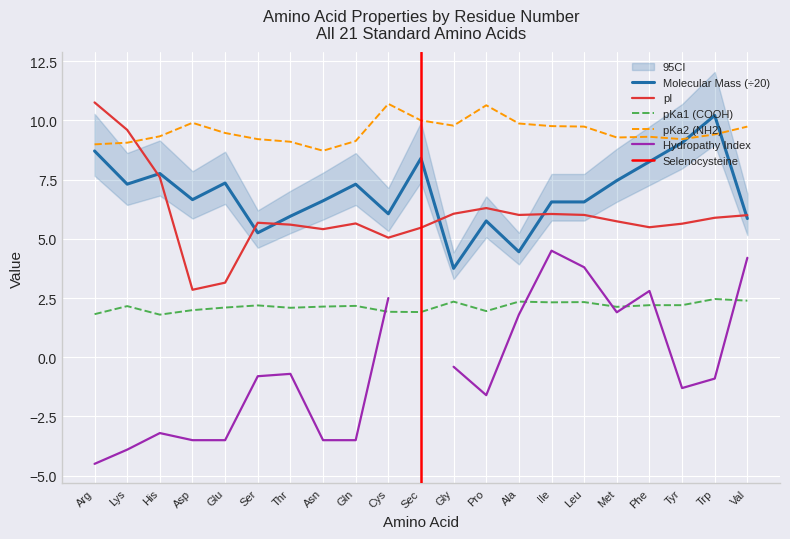

True or false: the data shows 21 at 12.

False